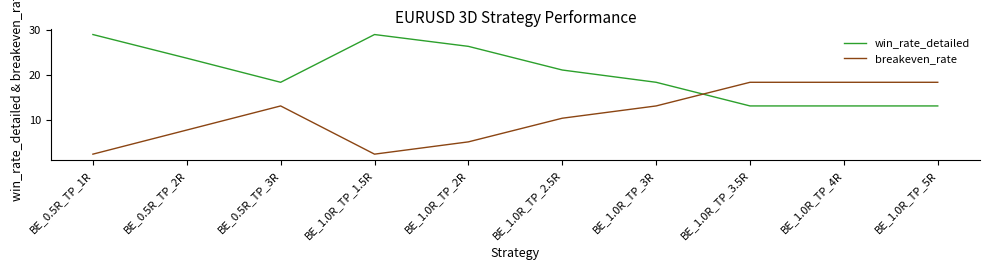

Where is the first local minimum for breakeven_rate?

BE_1.0R_TP_1.5R